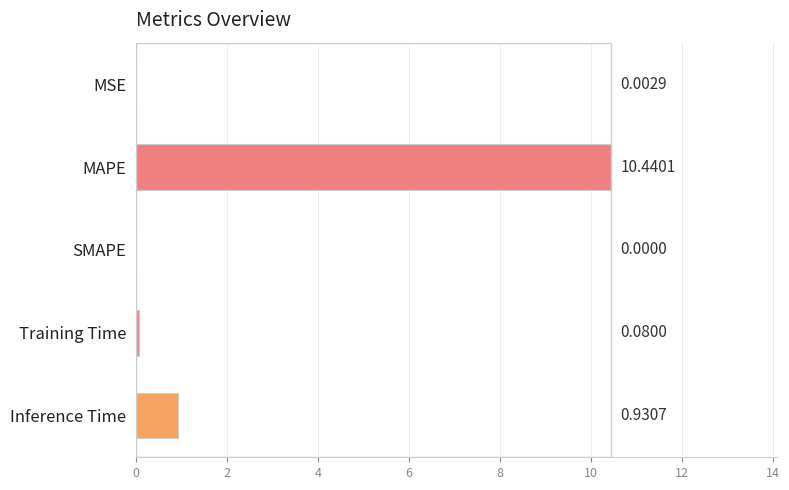

What is the sum of all values?

11.5